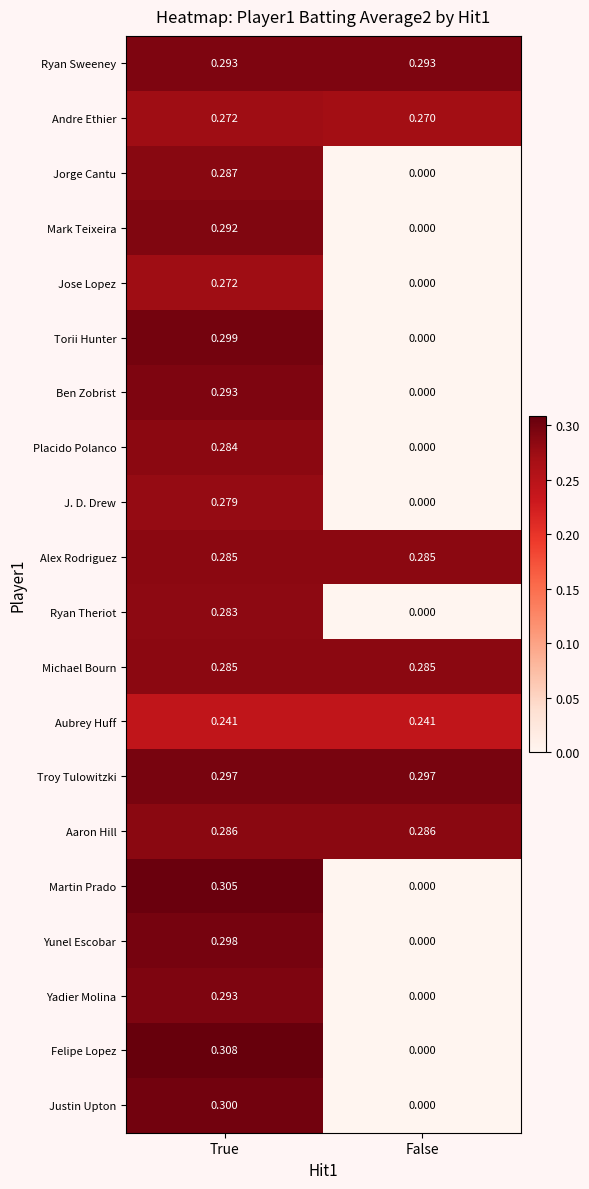

Which series has the largest range (max minus min)?

Felipe Lopez